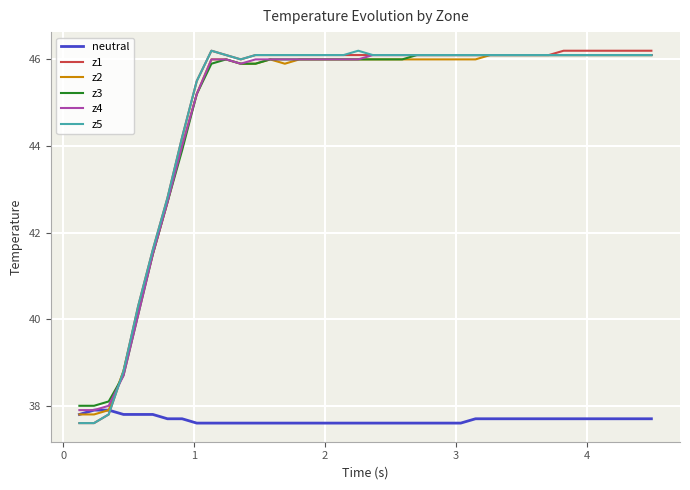

True or false: z4 and z5 cross at least once.

True